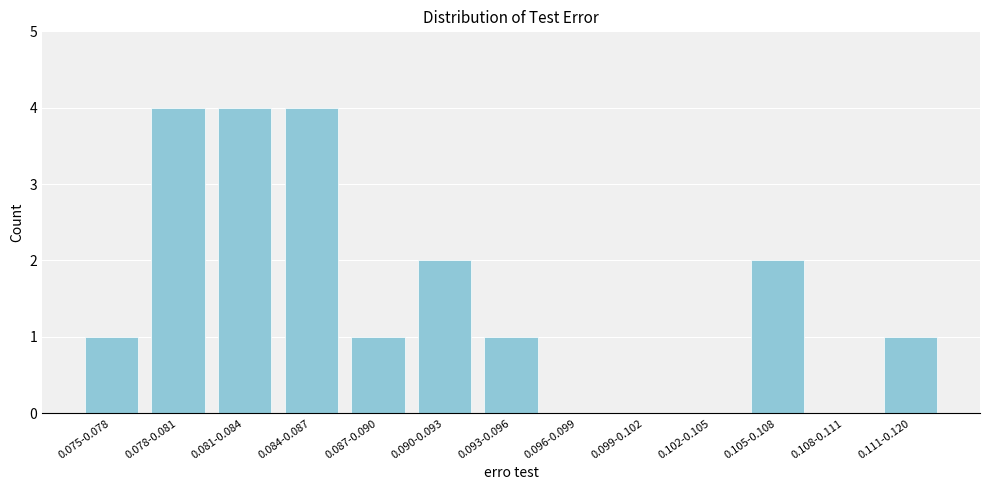

Reading left to right, extract all data points from this chart.

0.075-0.078=1	0.078-0.081=4	0.081-0.084=4	0.084-0.087=4	0.087-0.090=1	0.090-0.093=2	0.093-0.096=1	0.096-0.099=0	0.099-0.102=0	0.102-0.105=0	0.105-0.108=2	0.108-0.111=0	0.111-0.120=1